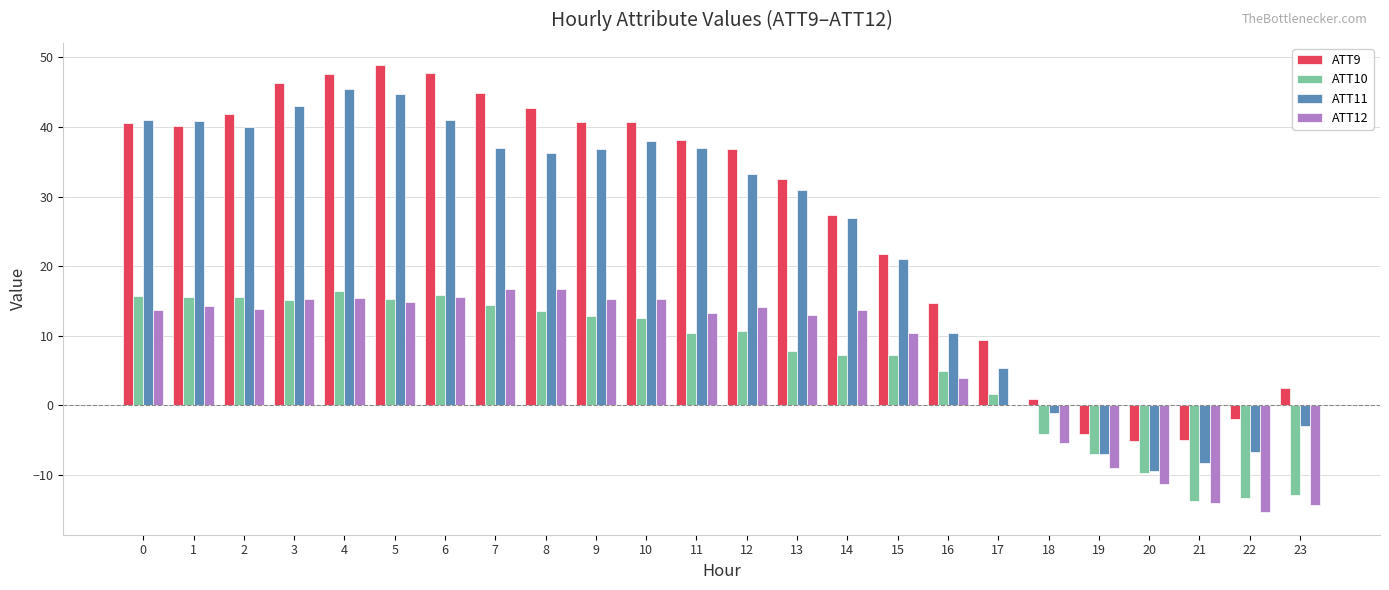

Where is ATT10 nearest to the value 1?

17